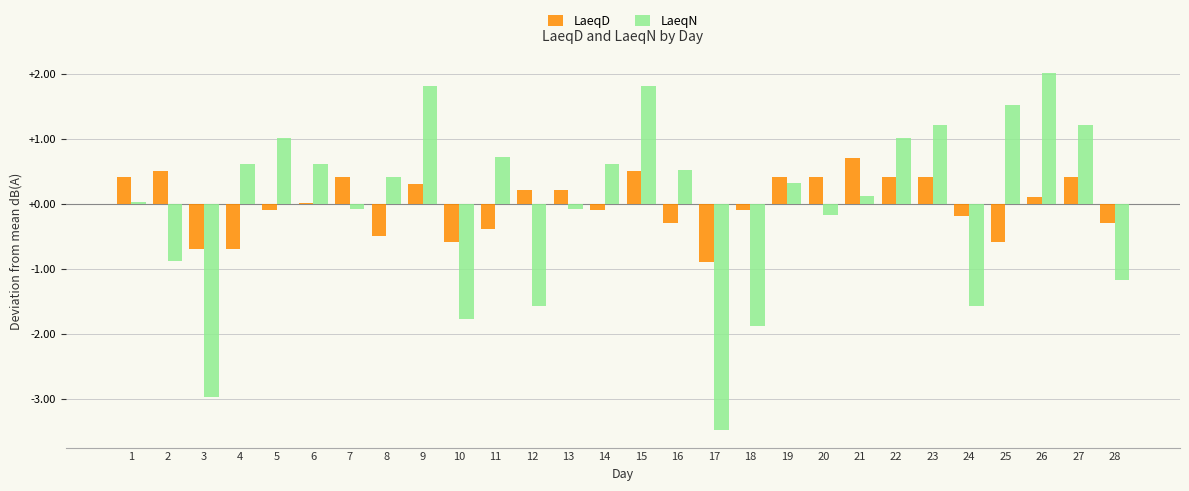

Which category has the highest value across all series?

26